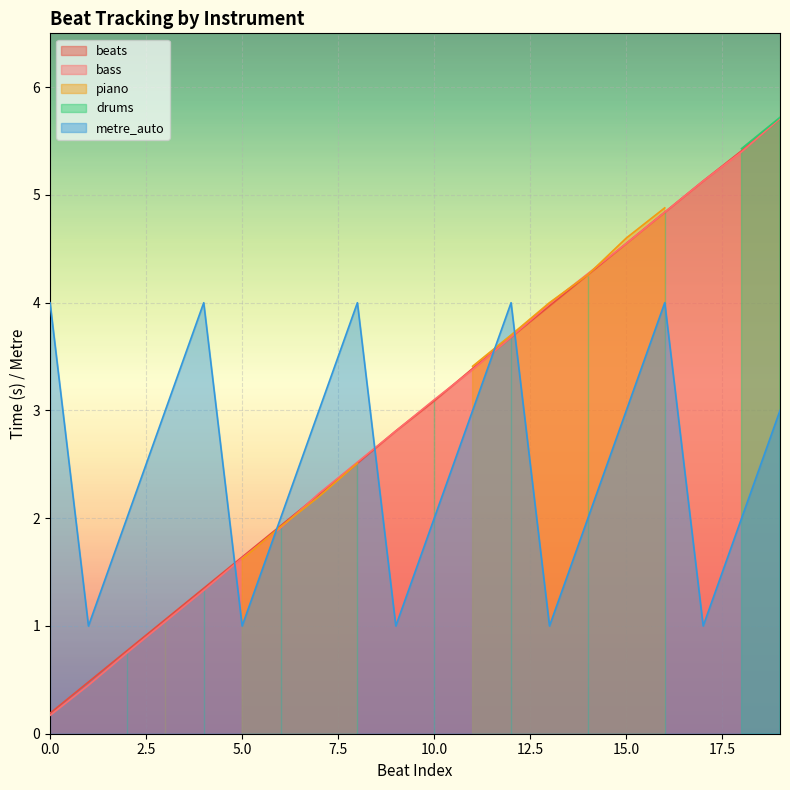

List the labels in order of beats value, smallest first.

0, 1, 2, 3, 4, 5, 6, 7, 8, 9, 10, 11, 12, 13, 14, 15, 16, 17, 18, 19